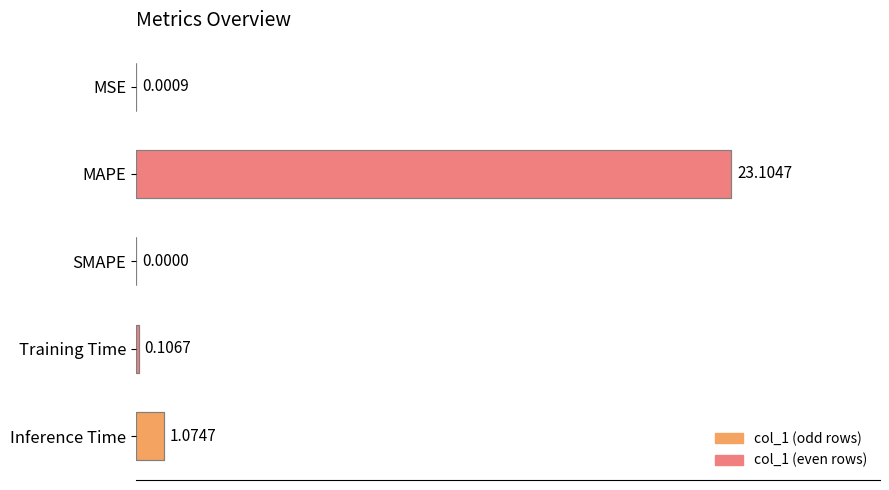

What is the sum of the values at SMAPE and MAPE?

23.1